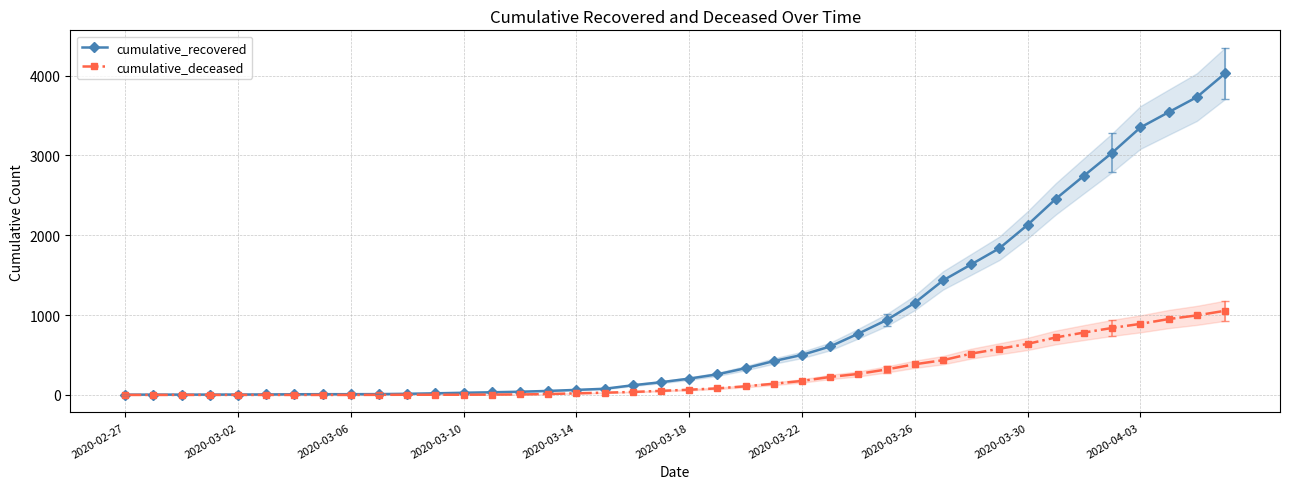

True or false: cumulative_recovered and cumulative_deceased cross at least once.

False